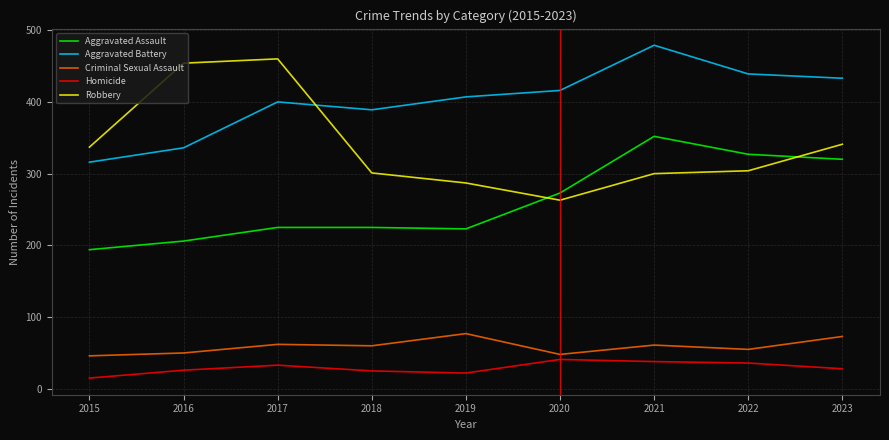

What is the greatest value displayed?

479